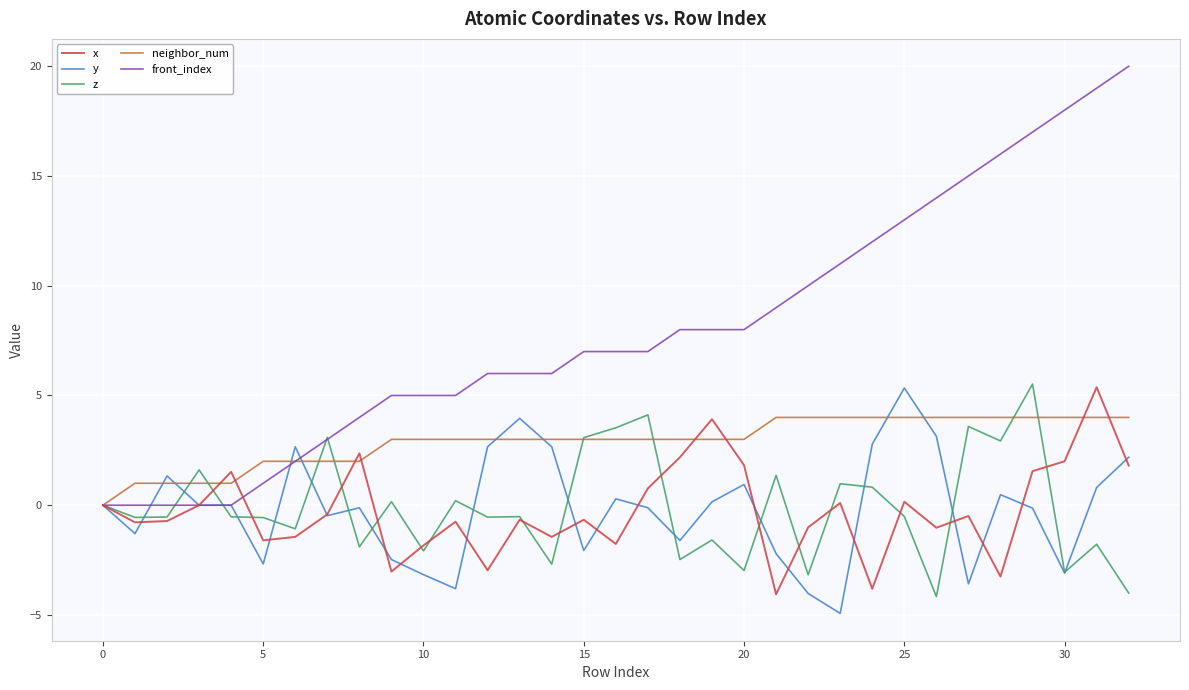

Which series has the largest total across all categories?

front_index